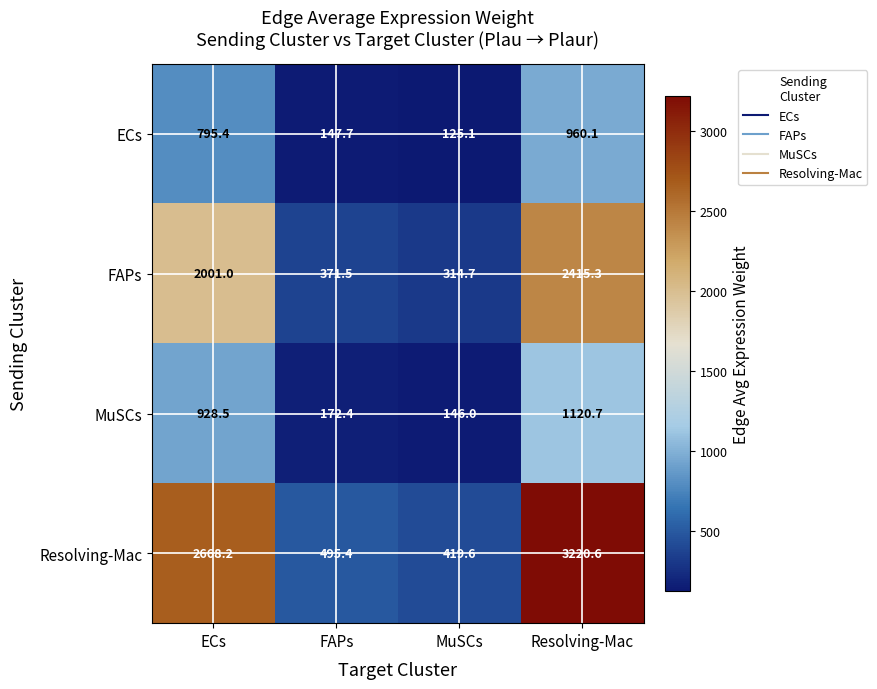

Count the number of categories in the chart.

4